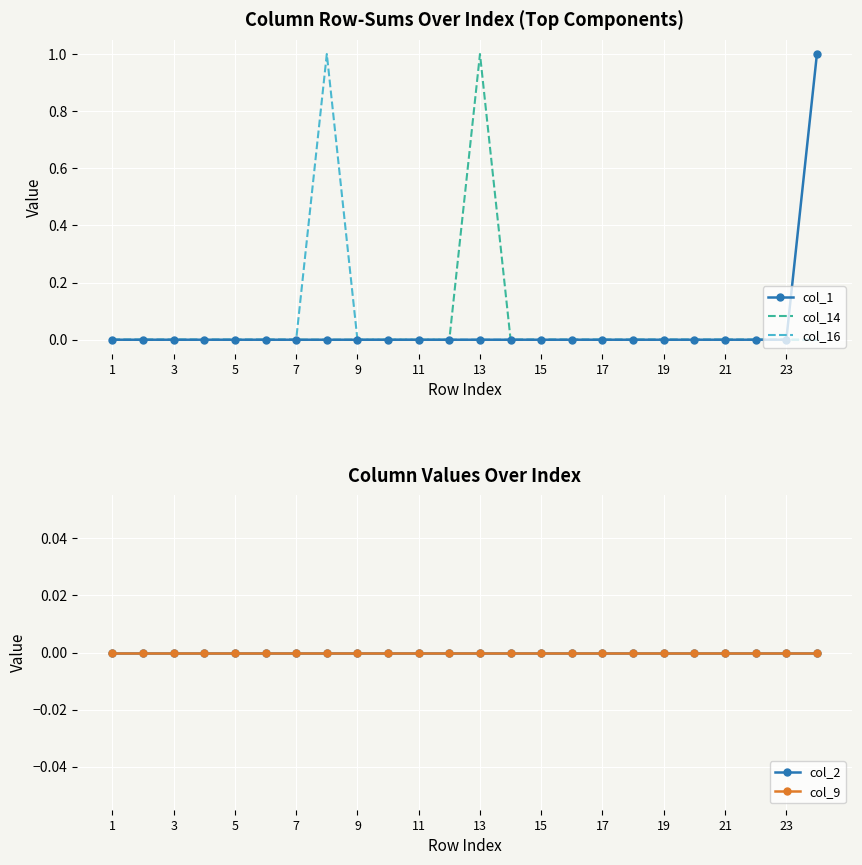

Which category has the highest value in the col_14 series?

13